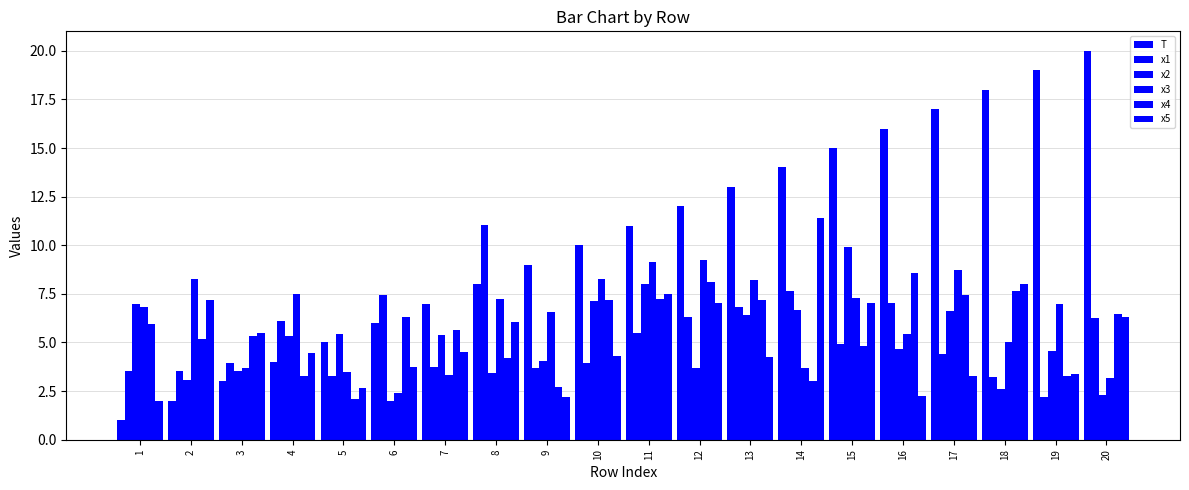

Which label corresponds to the smallest value in the chart?

1